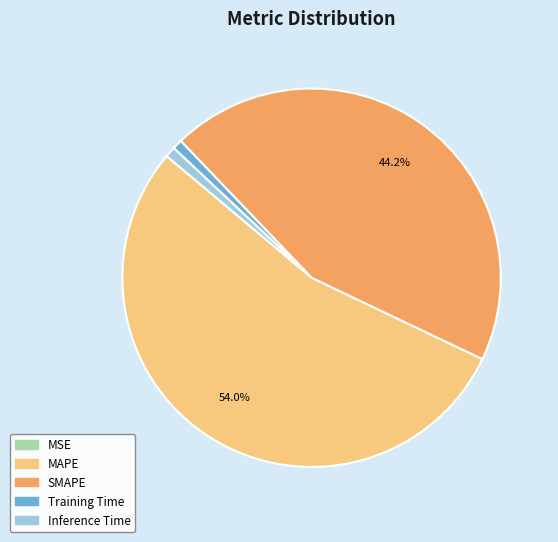

Do MAPE and Training Time together represent more than half of the pie?

Yes